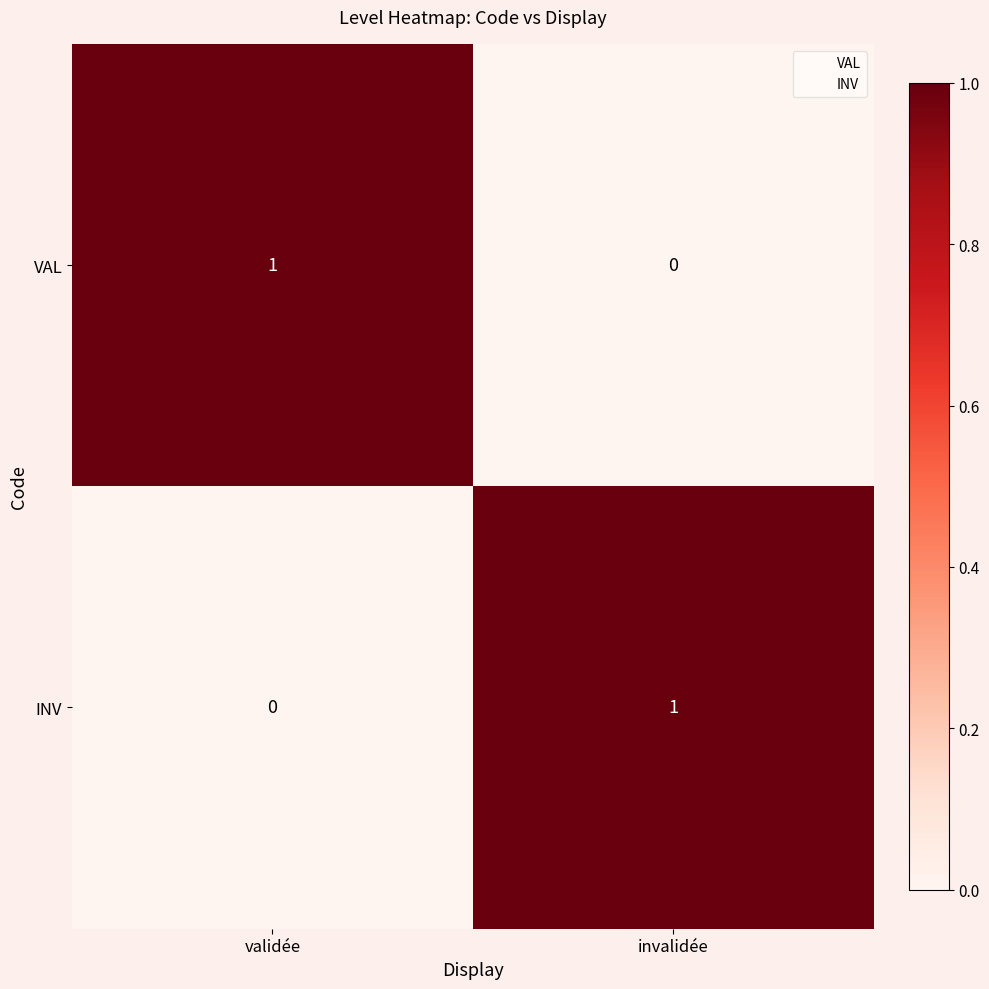

Reading left to right, extract all data points from this chart.

VAL: 1	0
INV: 0	1